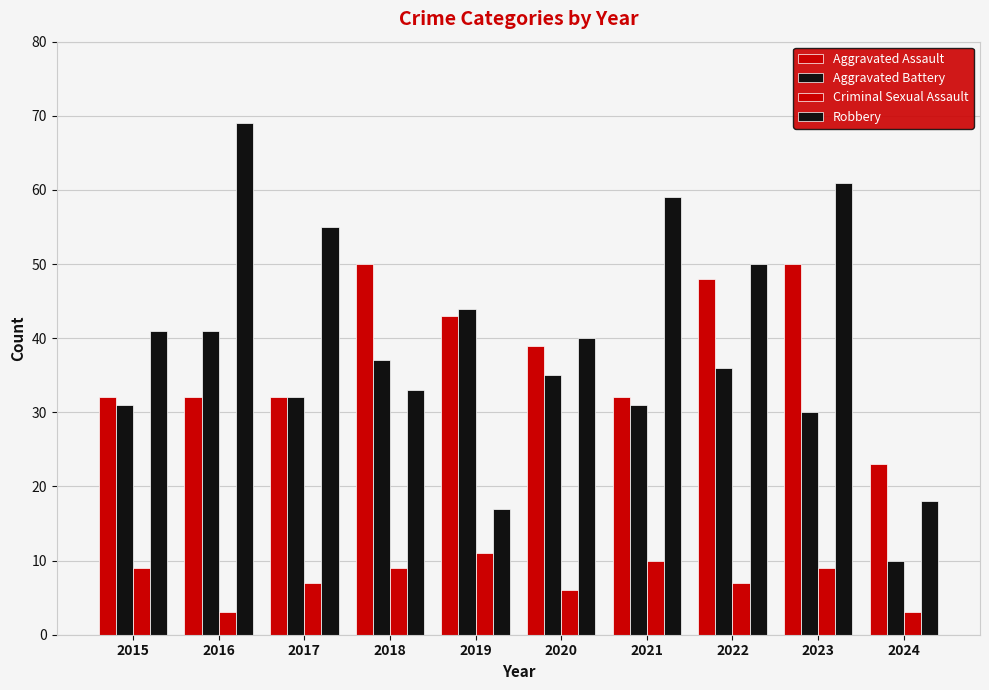

What is the maximum value shown in the chart?

69